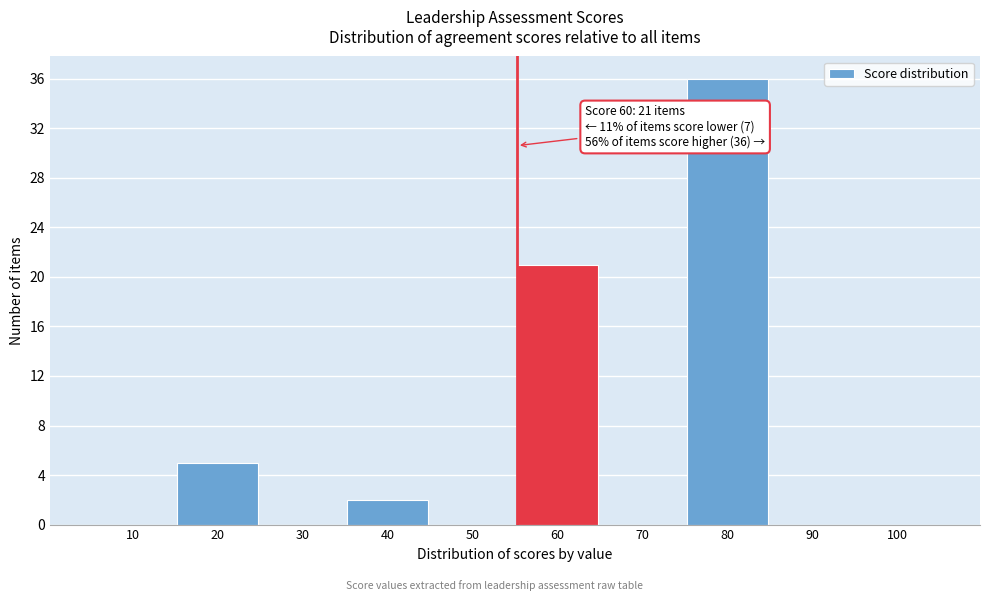

Reading right to left, list all the values displayed in this chart.

100=0	90=0	80=36	70=0	60=21	50=0	40=2	30=0	20=5	10=0